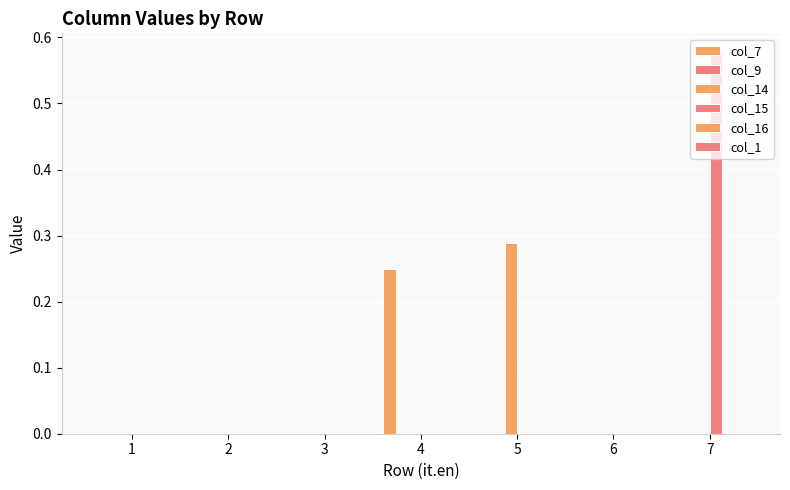

Which label corresponds to the largest value in the chart?

7